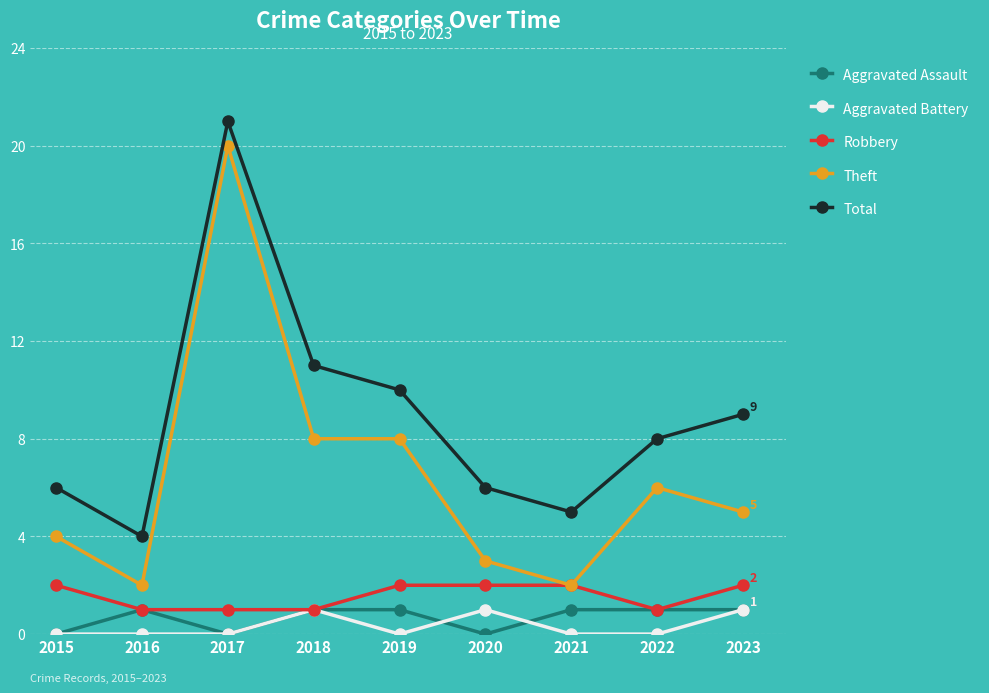

What is the greatest value displayed?

21